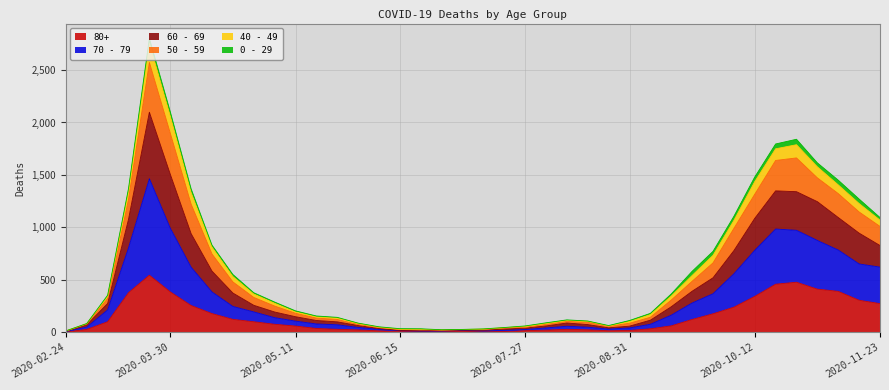

True or false: 70 - 79 has more than 0 points higher than both neighbors.

True